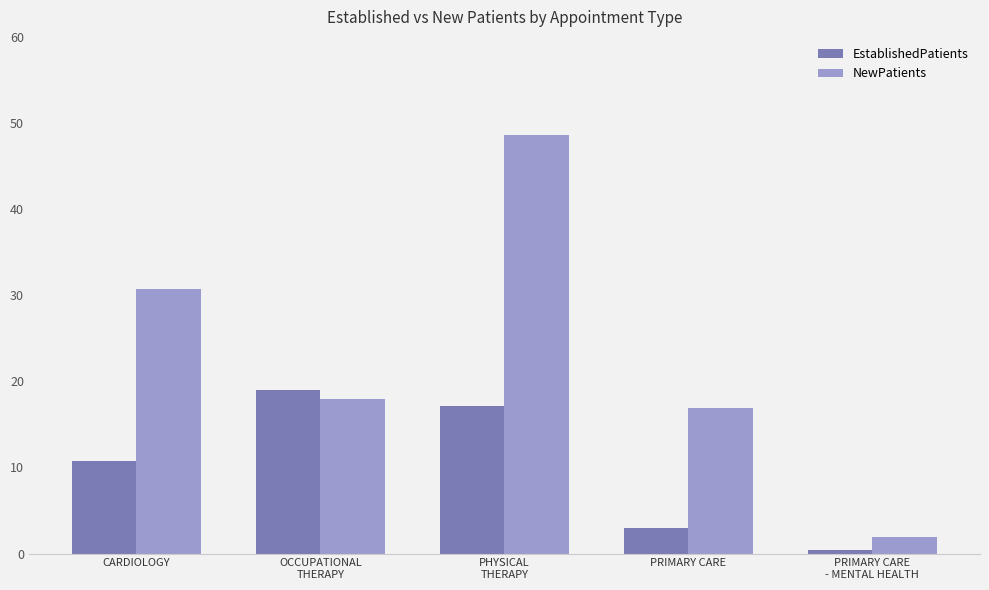

At which category does the chart reach its peak across all series?

PHYSICAL
THERAPY